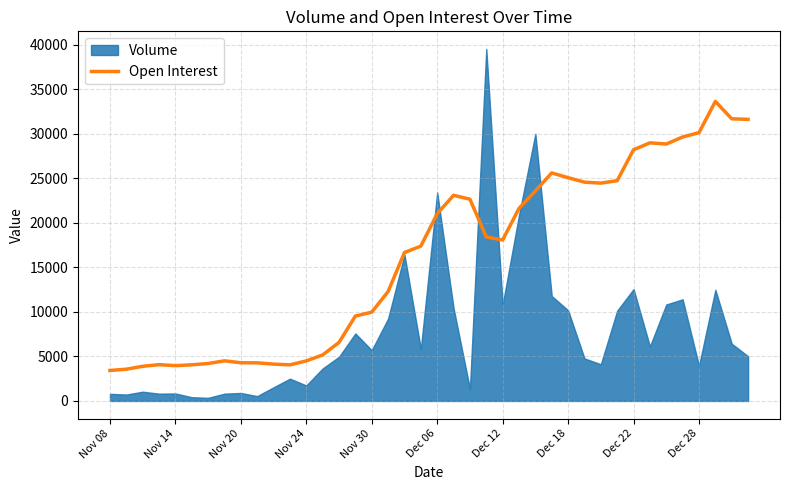

Does the chart display data point markers on the line(s)?

No